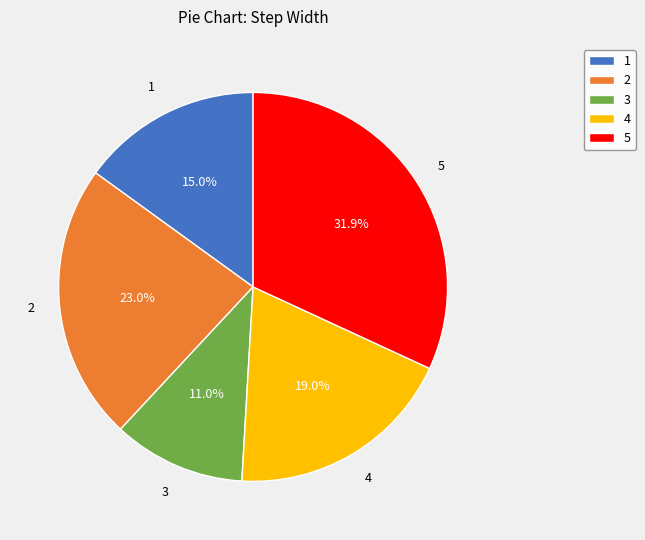

To the nearest percent, what is the average slice percentage?

20%